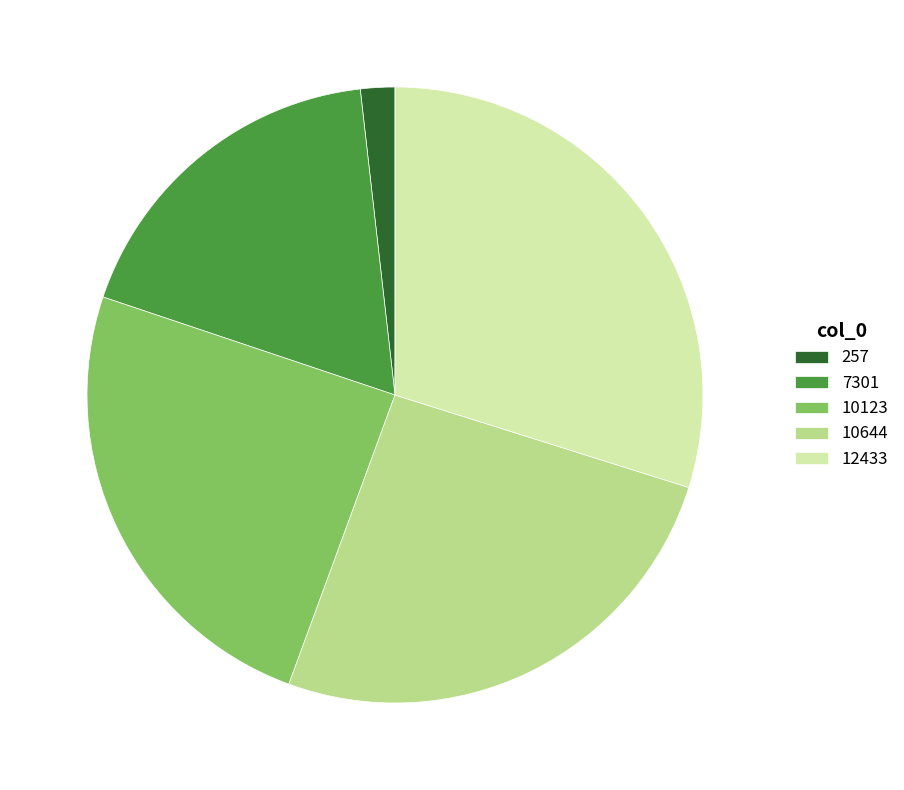

Rank the categories by value from lowest to highest.

257, 7301, 10123, 10644, 12433